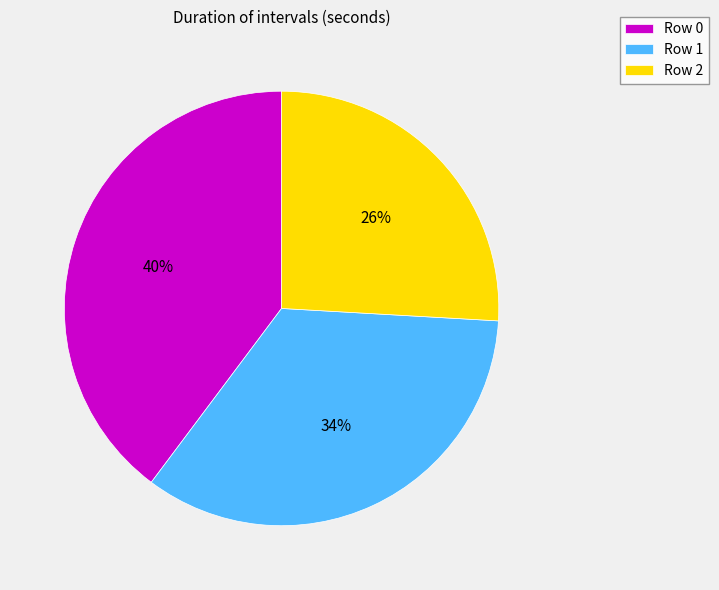

How many slices are in this pie chart?

3